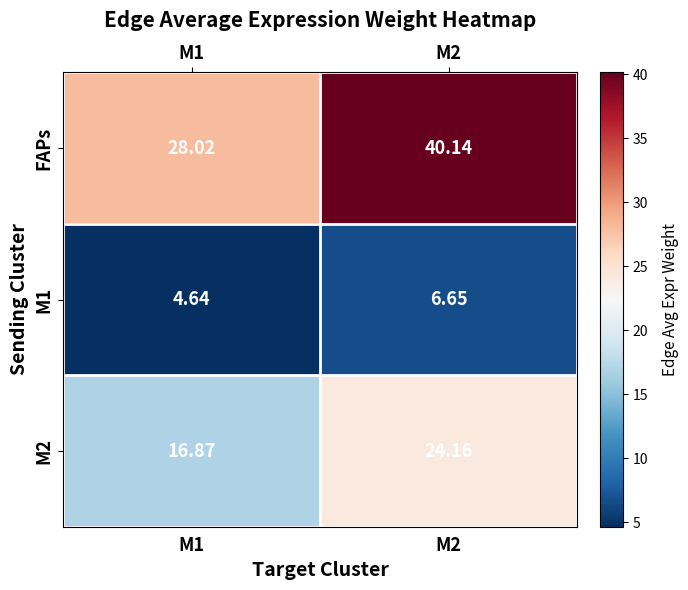

Which series has the largest total across all categories?

FAPs